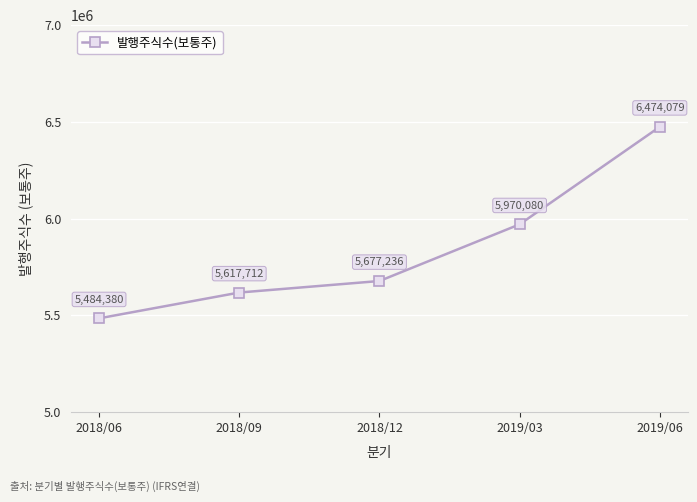

How many distinct data groups are displayed?

1